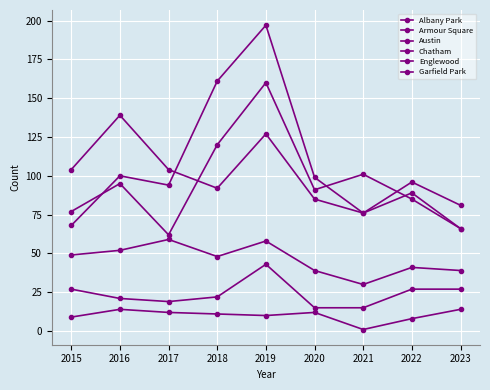

The value of Garfield Park at 2021 is 76. True or false?

True